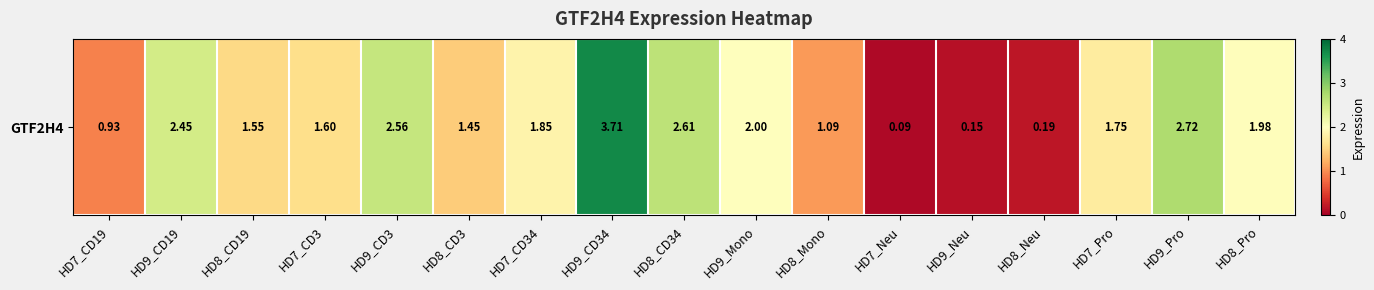

What is the sum of the values at HD8_Neu and HD9_Pro?

2.9